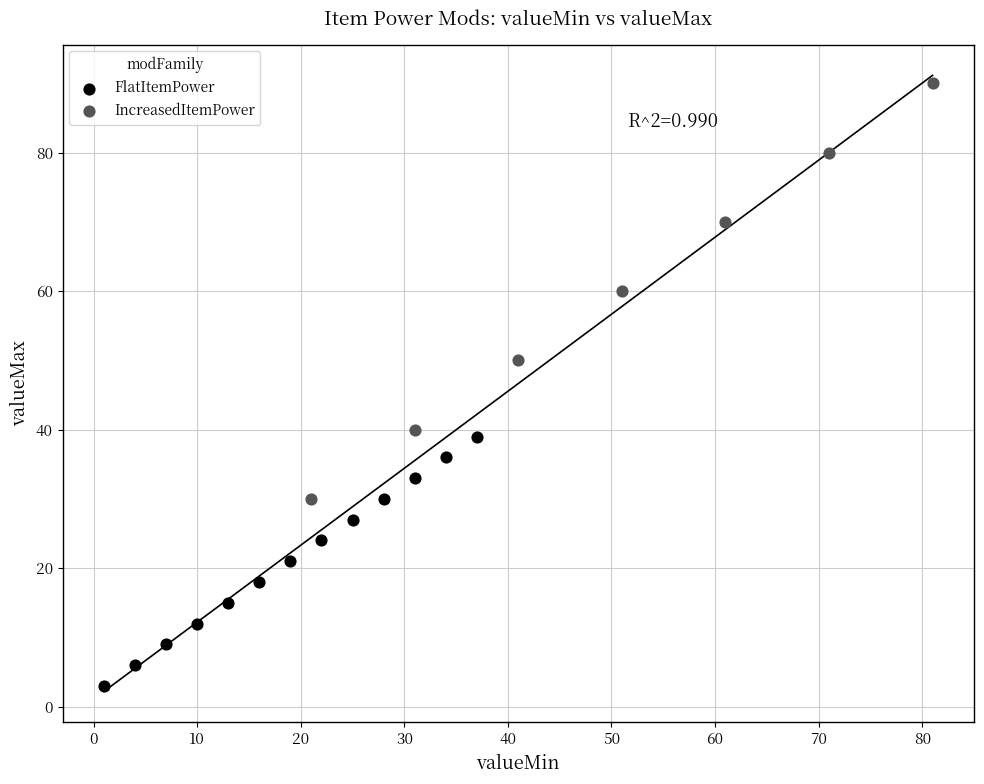

Which series has the widest spread of Y values?

IncreasedItemPower